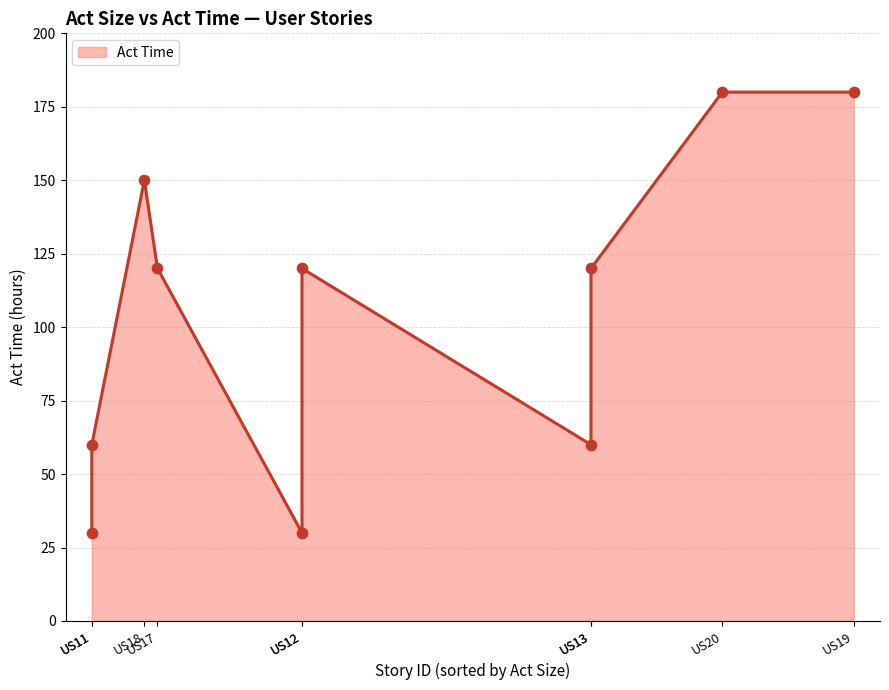

What is the change in value from US11 to US19?

+120